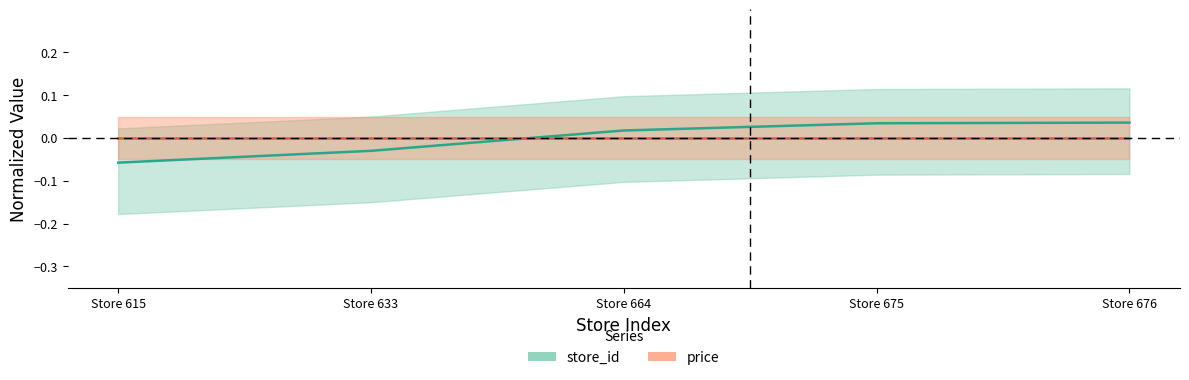

How many positive values are there?

3